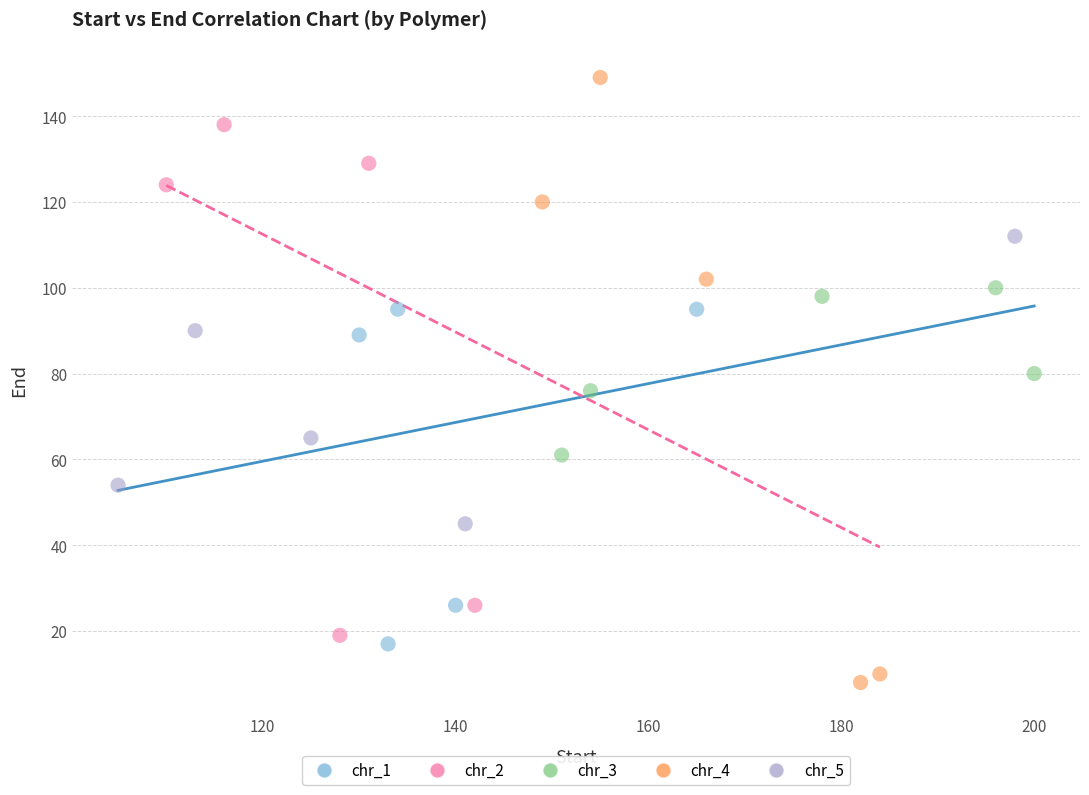

Which series has the largest Y range (max minus min)?

chr_4